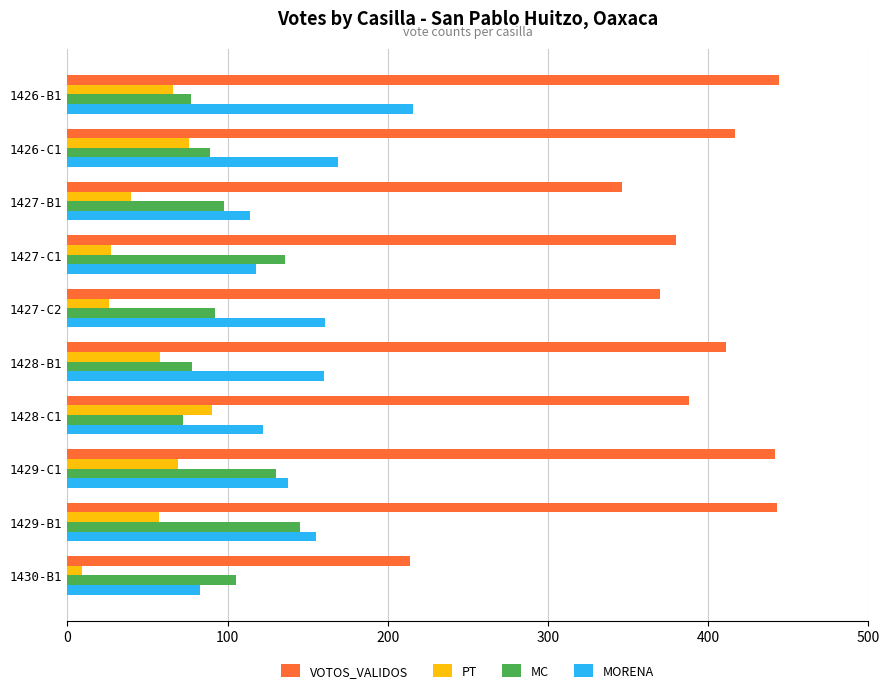

What is the maximum value shown in the chart?

444